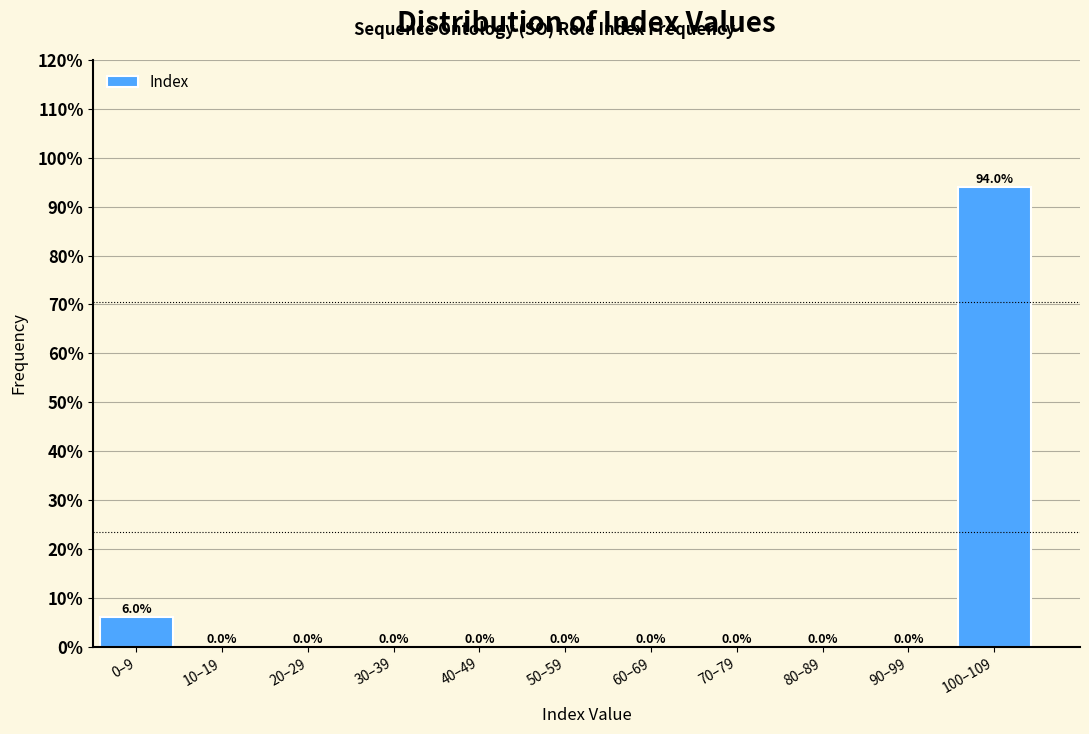

Reading right to left, extract all data points from this chart.

100–109=94.0	90–99=0.0	80–89=0.0	70–79=0.0	60–69=0.0	50–59=0.0	40–49=0.0	30–39=0.0	20–29=0.0	10–19=0.0	0–9=6.0